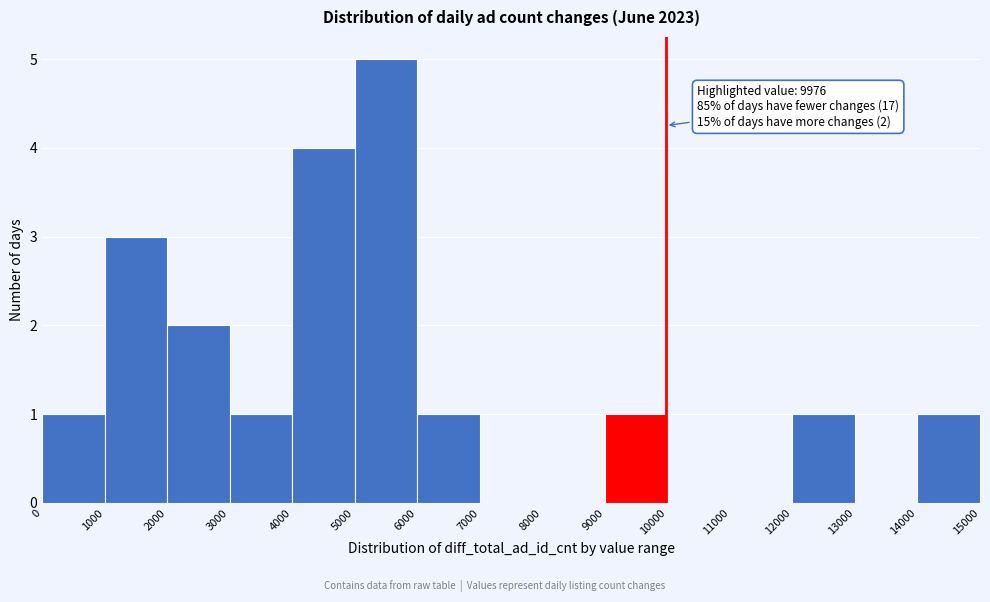

Over which range of the x-axis is the bar tallest?

5000 to 6000